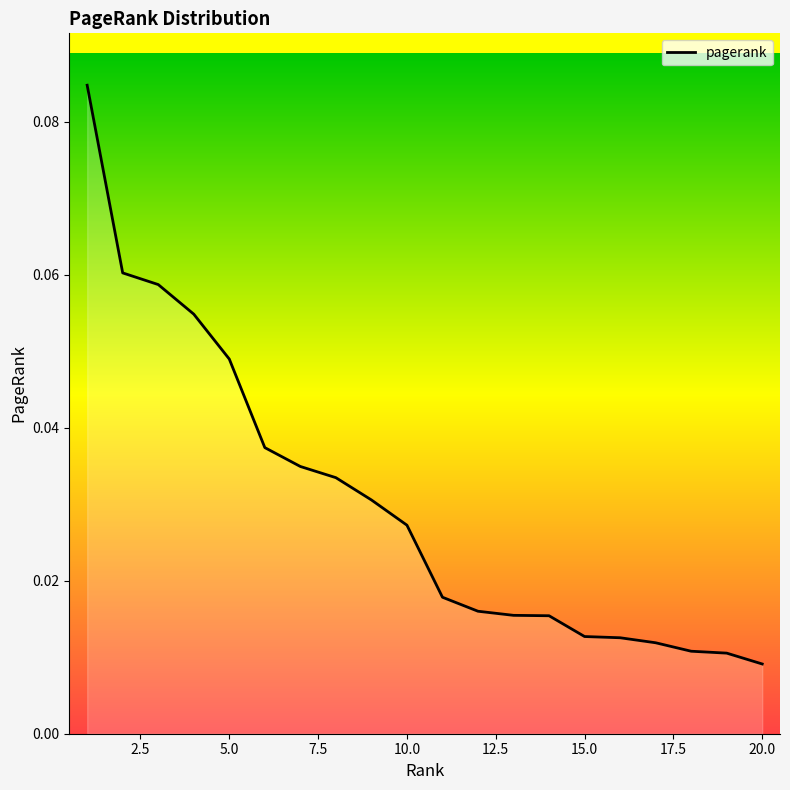

Rank the categories by value from lowest to highest.

20, 19, 18, 17, 16, 15, 14, 13, 12, 11, 10, 9, 8, 7, 6, 5, 4, 3, 2, 1